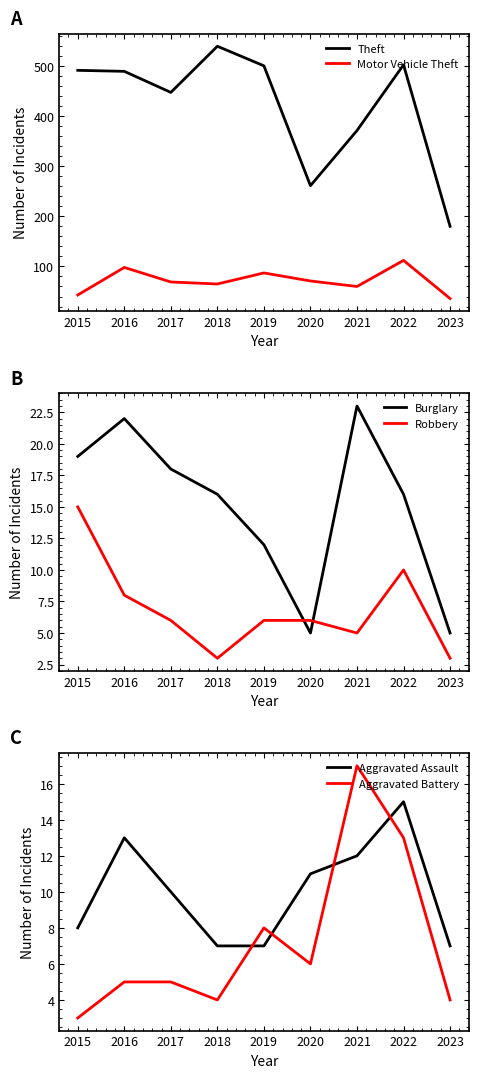

What is the greatest value displayed?

539